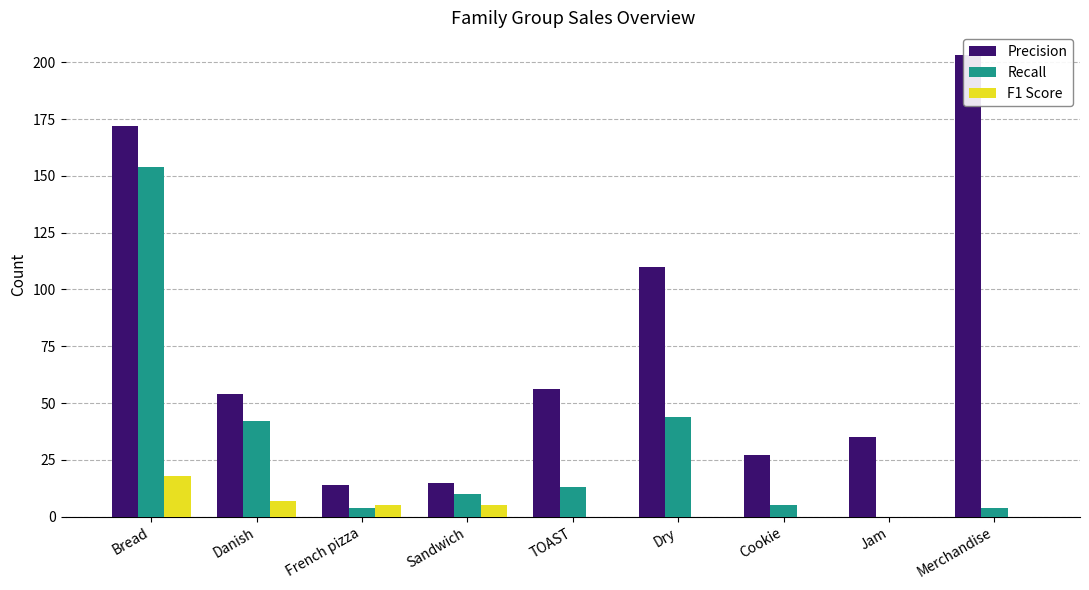

What is the difference between the maximum and minimum values in the F1 Score series?

18